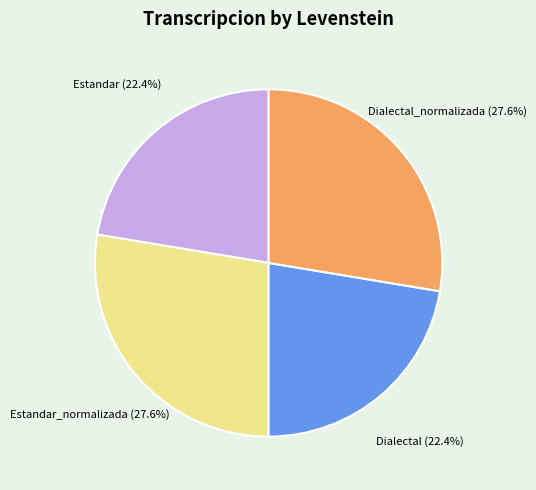

Combined, what portion of the pie is Dialectal_normalizada and Estandar?

50.0%